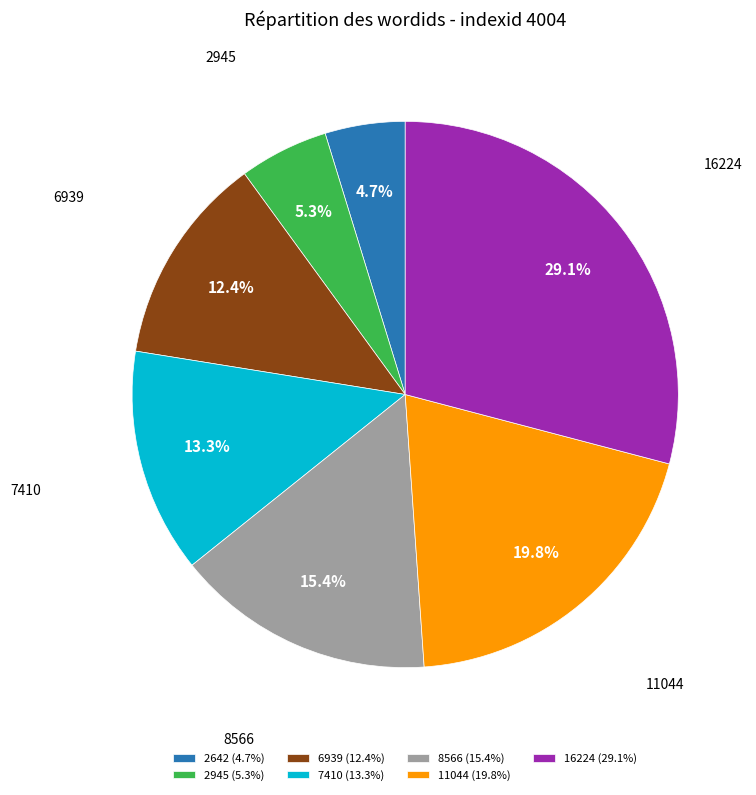

What percentage is the 16224 slice, to the nearest percent?

29%